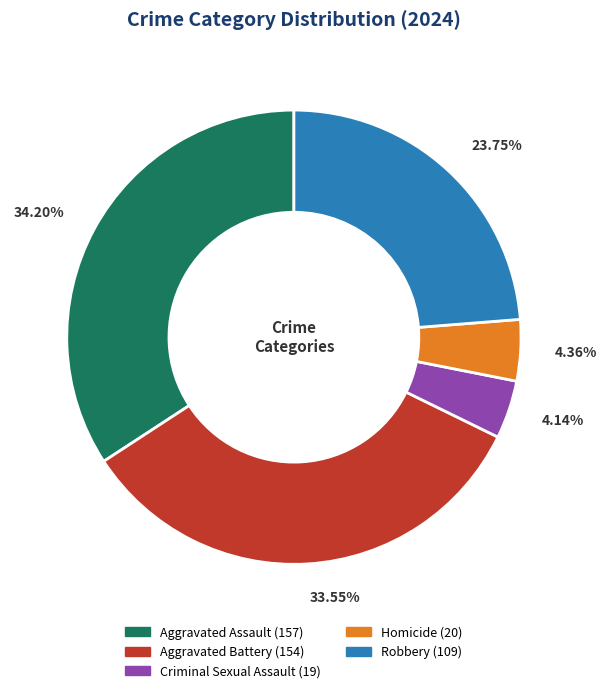

Count the number of slices in the pie.

5